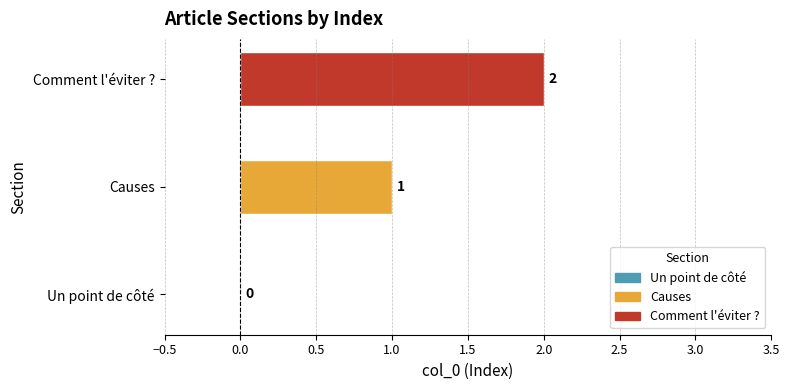

The value at Causes is 1. True or false?

True